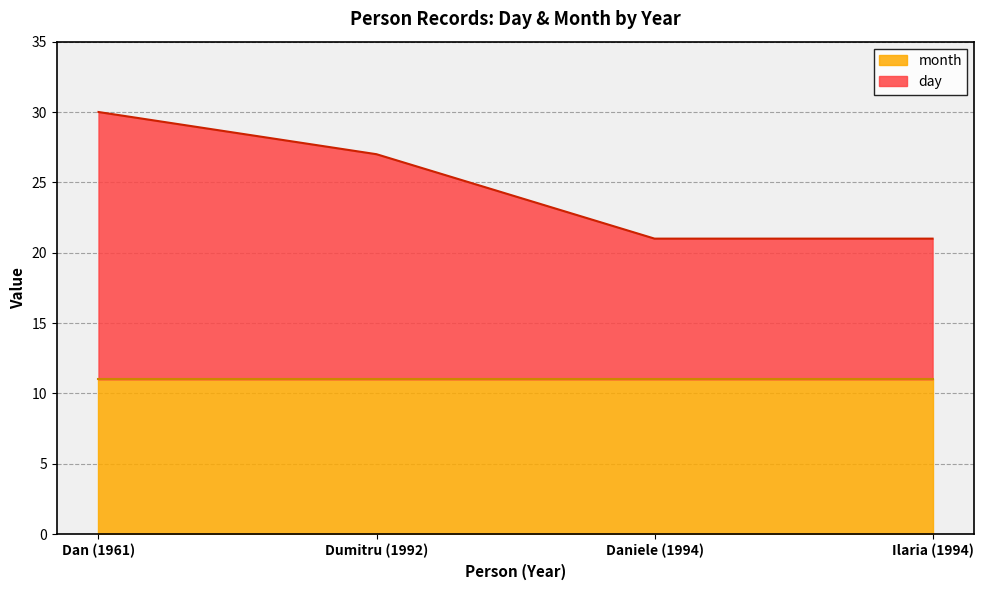

What value does the month series have at Dan (1961)?

11